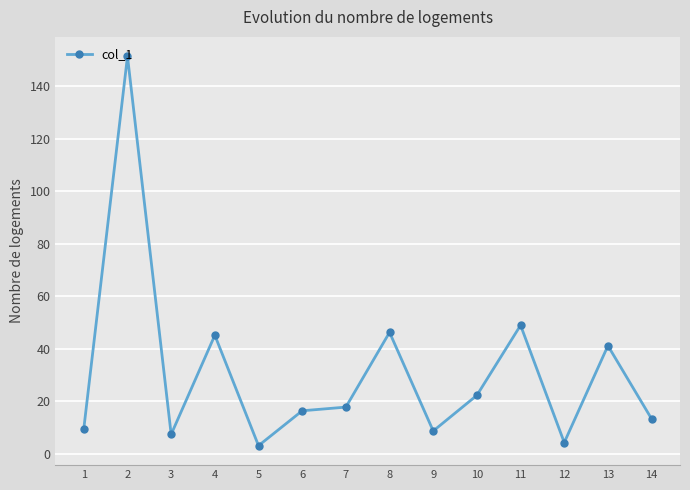

Read the value at 4.

45.1